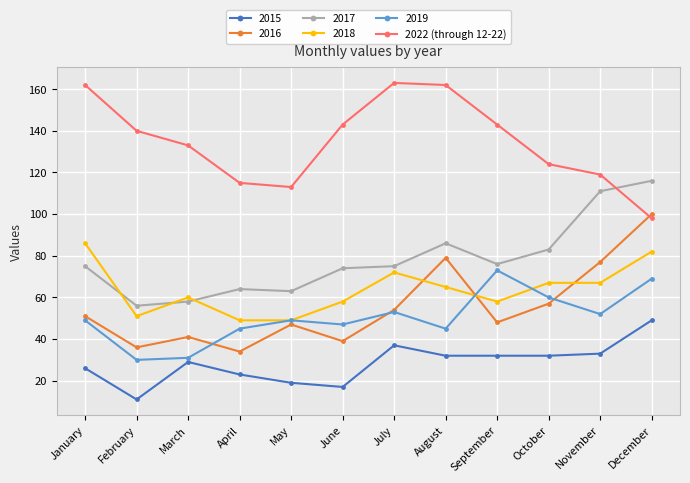

What is the spread (max minus min) of values at May?

94